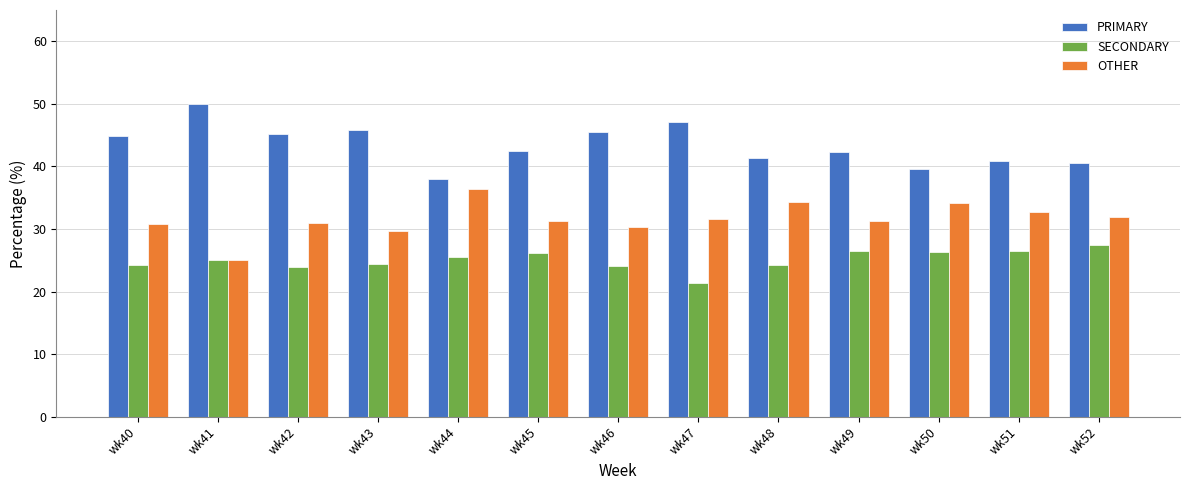

What is the sum of all PRIMARY values?

563.6